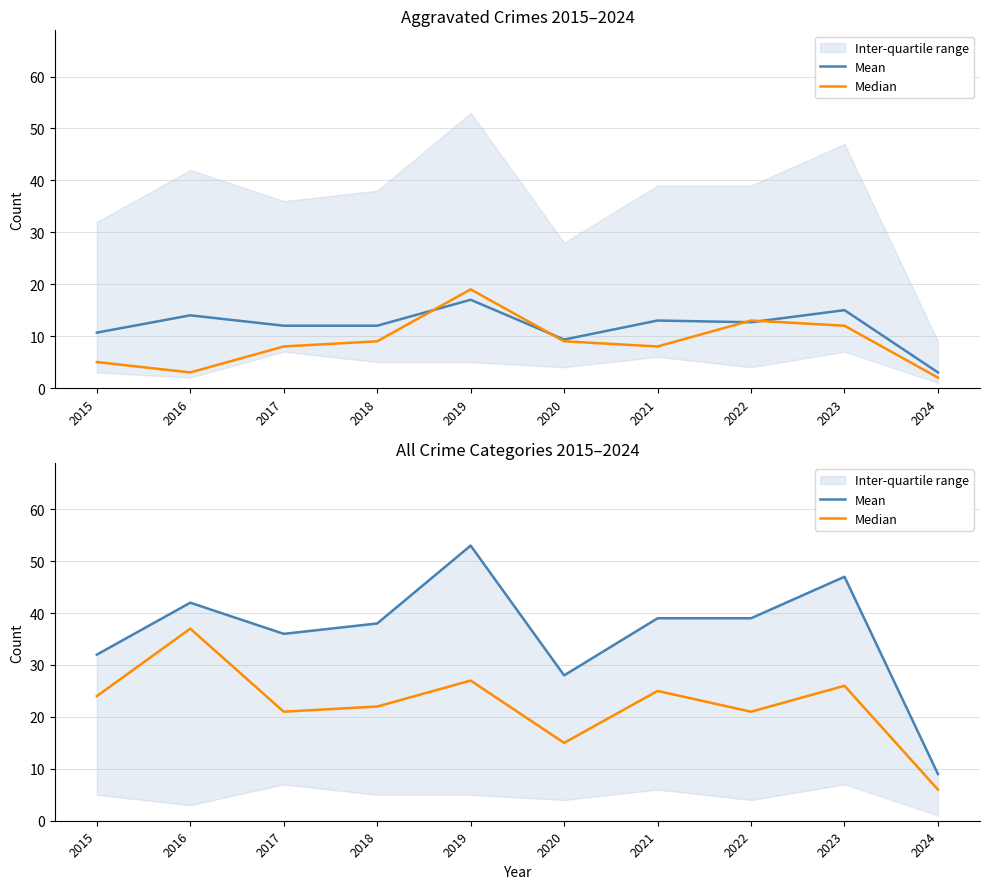

What value does the Mean series have at 2015, to the nearest 5?

30